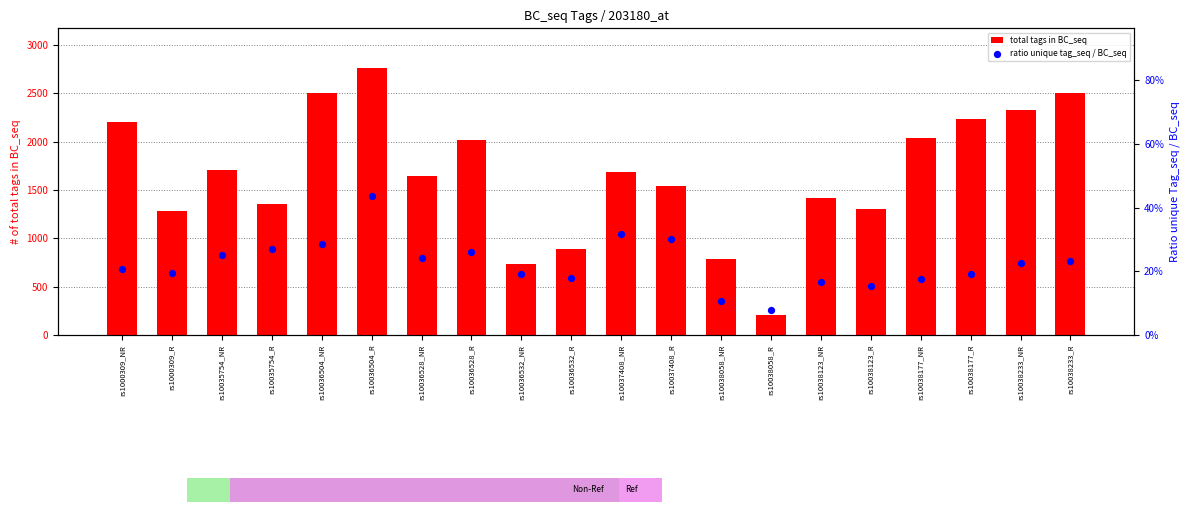

Is the value of total tags in BC_seq at rs10038123_NR greater than the value of ratio unique tag_seq / BC_seq at rs10036504_R?

Yes